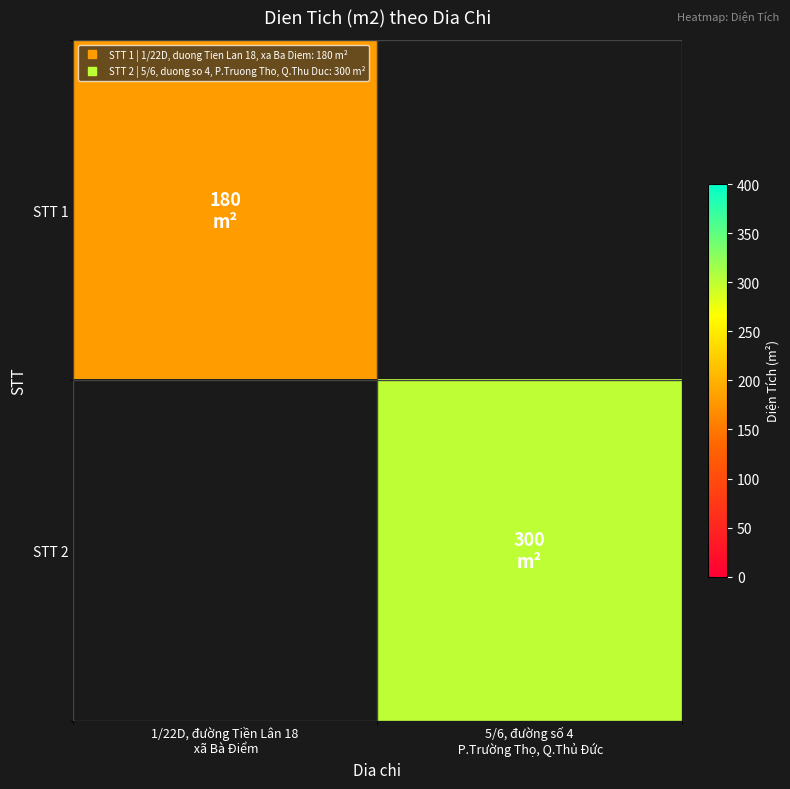

At which category does the chart reach its peak across all series?

5/6, đường số 4
 P.Trường Thọ, Q.Thủ Đức